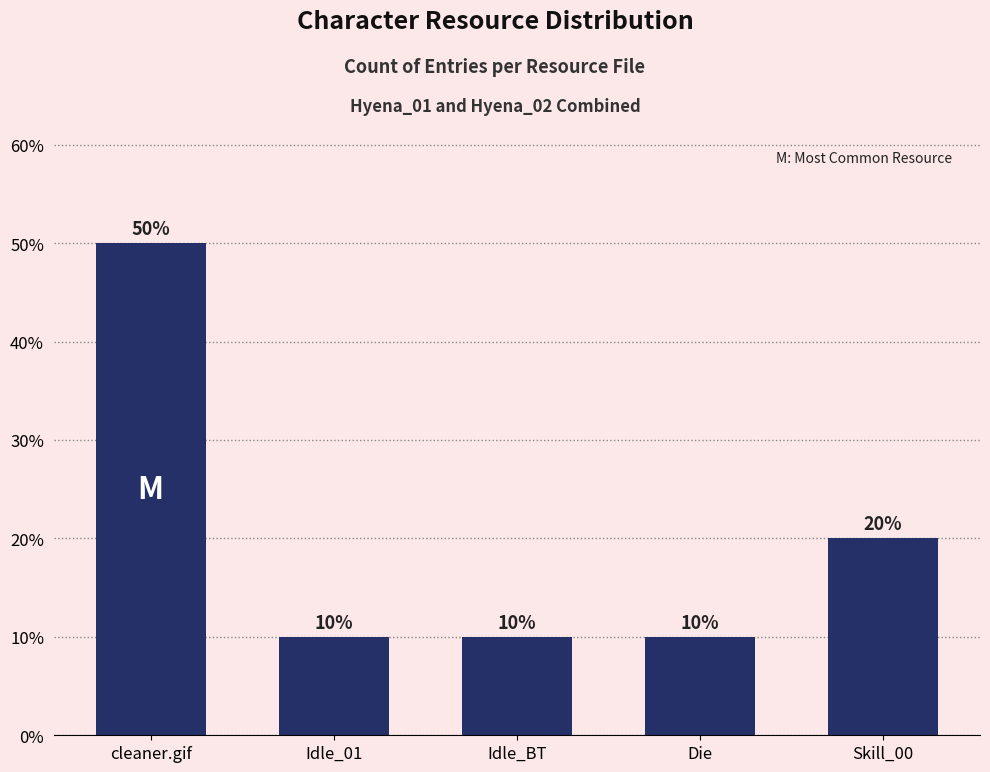

At which label is the value closest to 3?

Skill_00